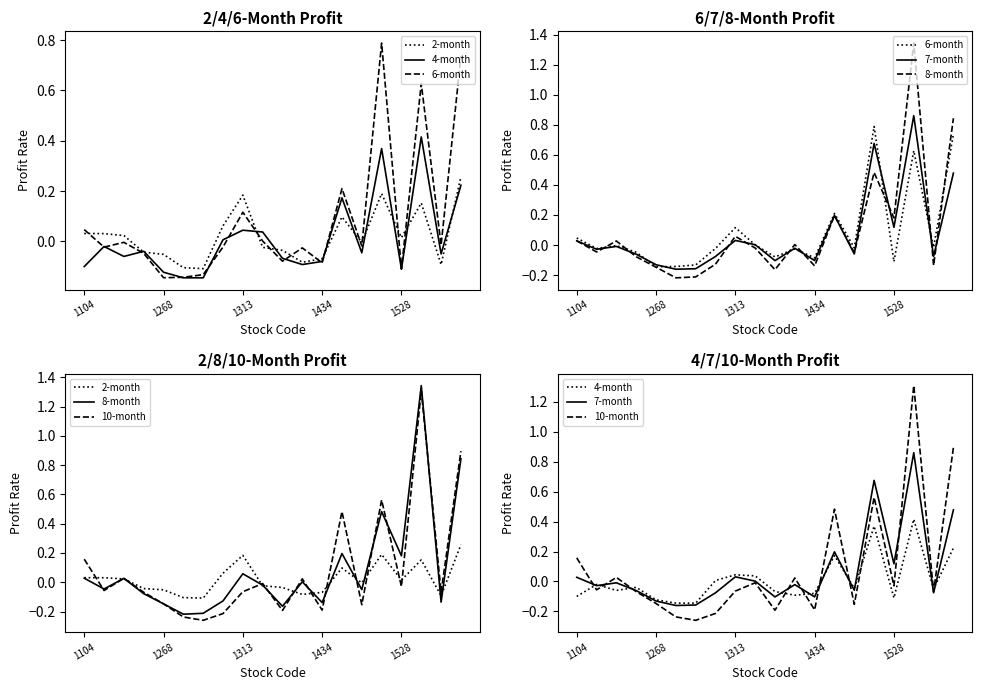

What is the difference between the maximum and minimum values in the 8-month series?

1.6